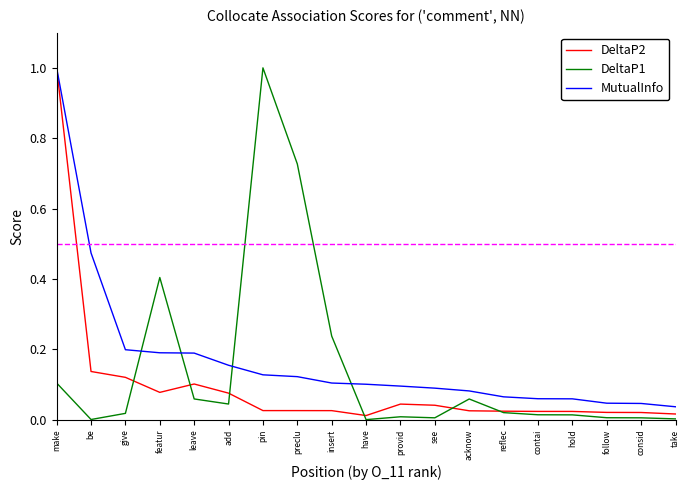

At preclu, list the series in order from smallest to largest.

DeltaP2, MutualInfo, DeltaP1